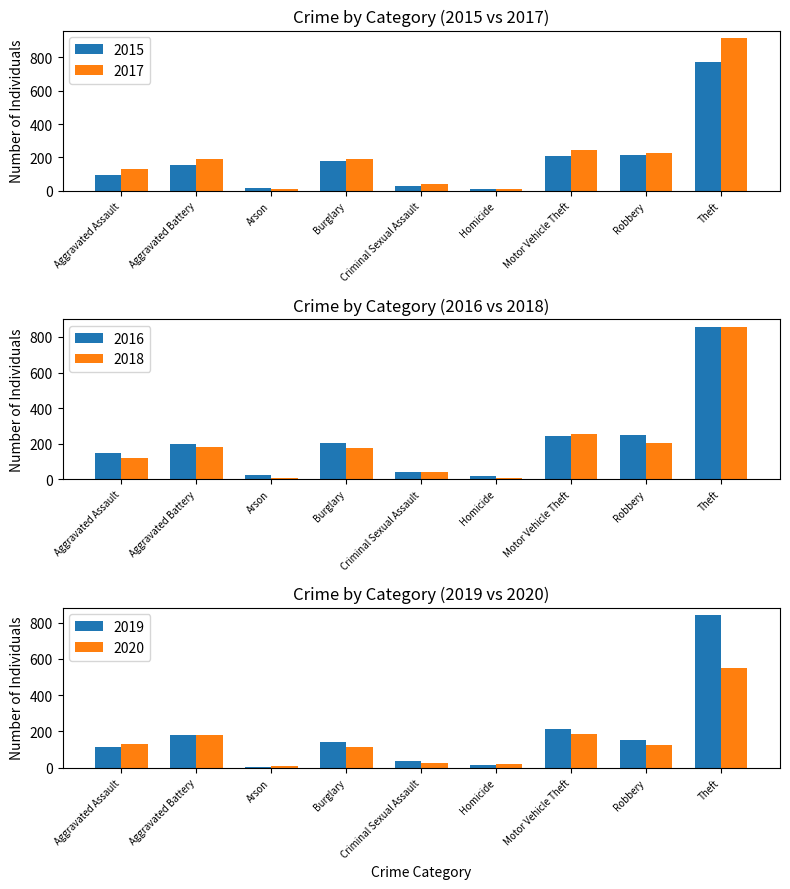

What is the difference between the maximum and minimum values in the 2017 series?

908